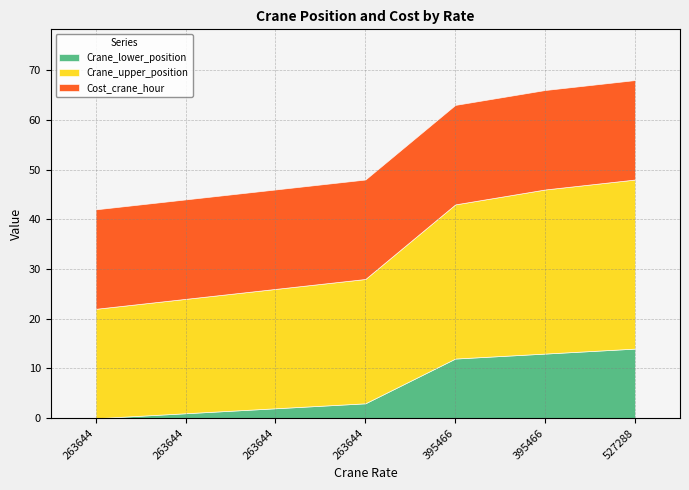

True or false: Cost_crane_hour has a value of 20 at 263644.

True